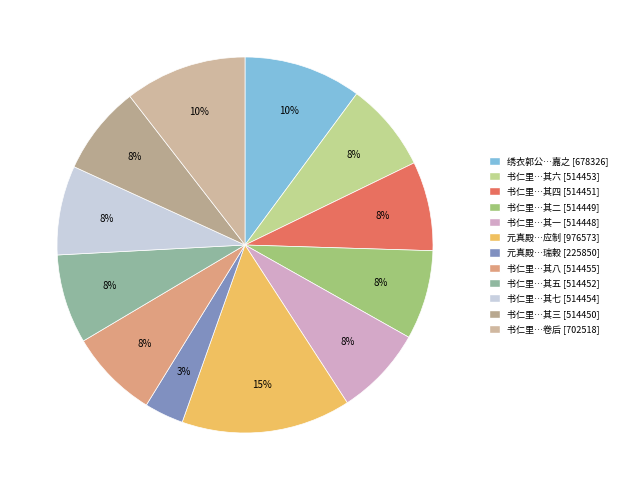

How many segments does this pie chart have?

12